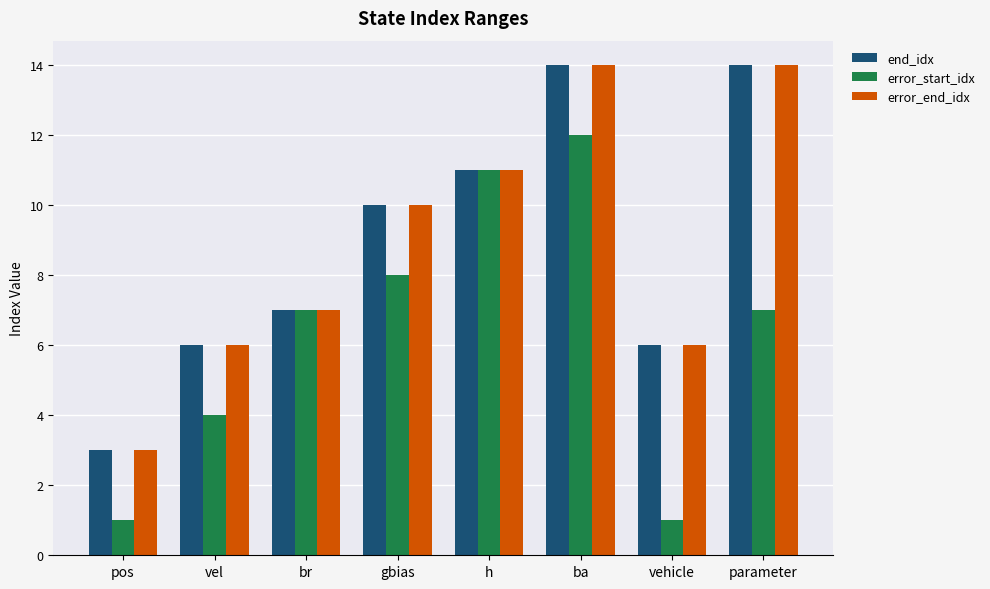

The value of error_end_idx at ba is 14. True or false?

True